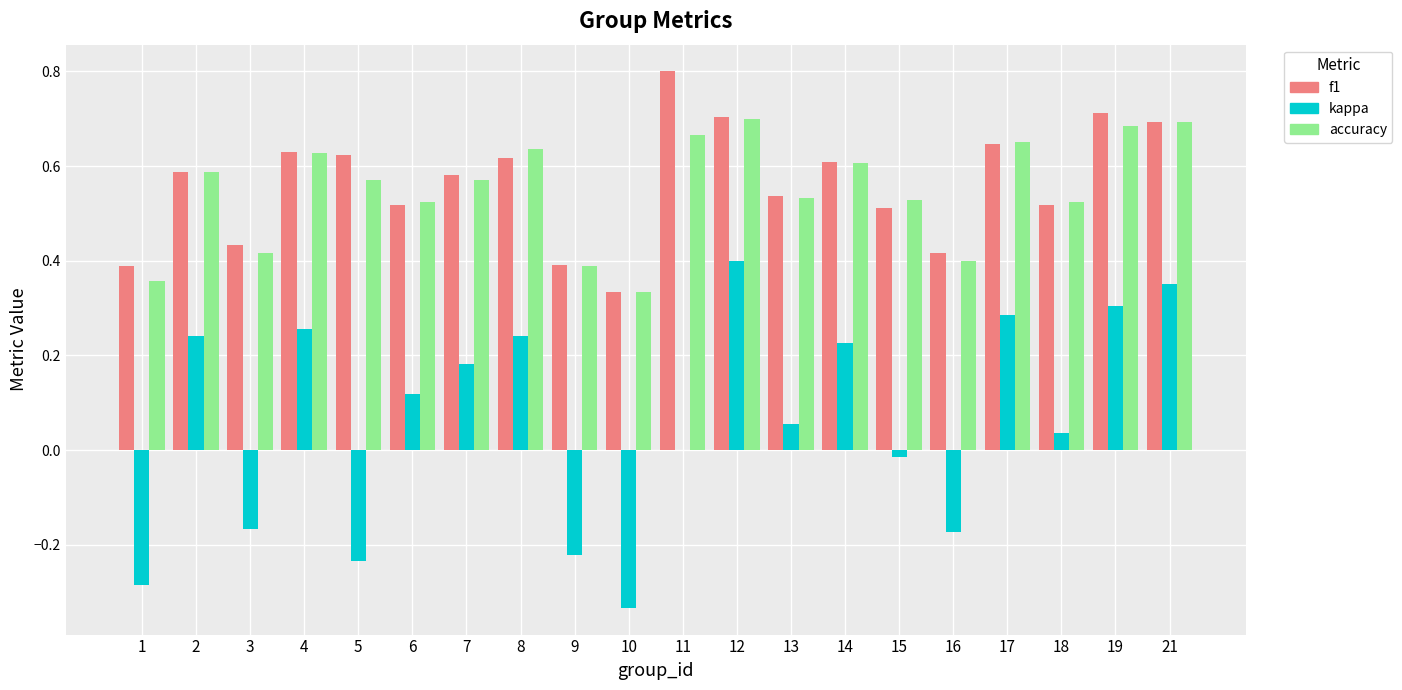

Between 6 and 8, which series saw the biggest shift?

kappa